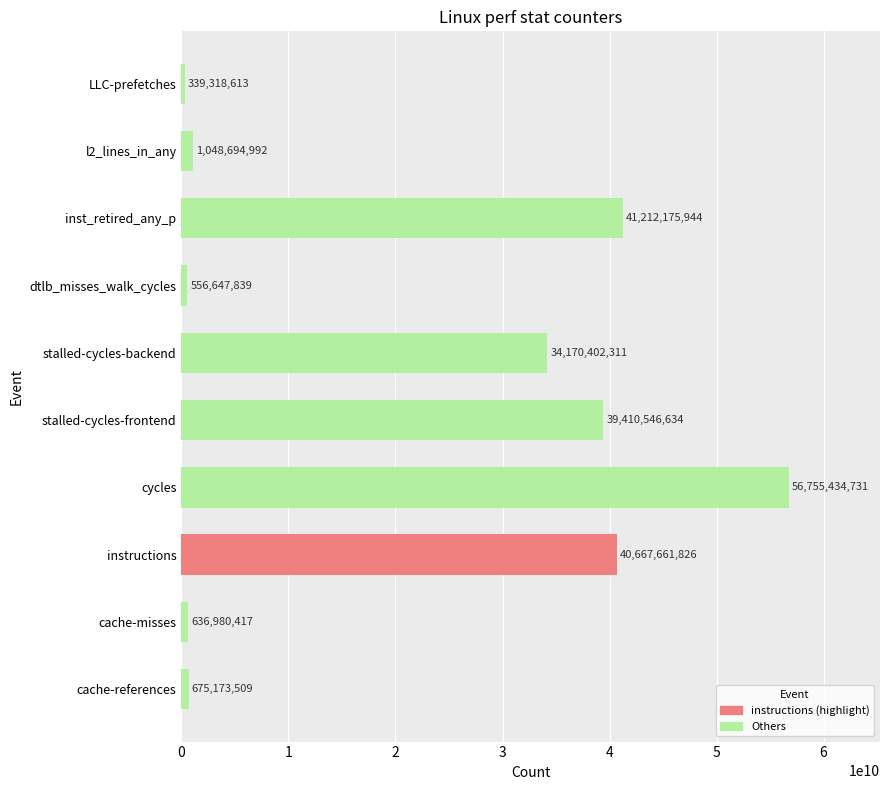

At which category does the chart reach its peak across all series?

cycles